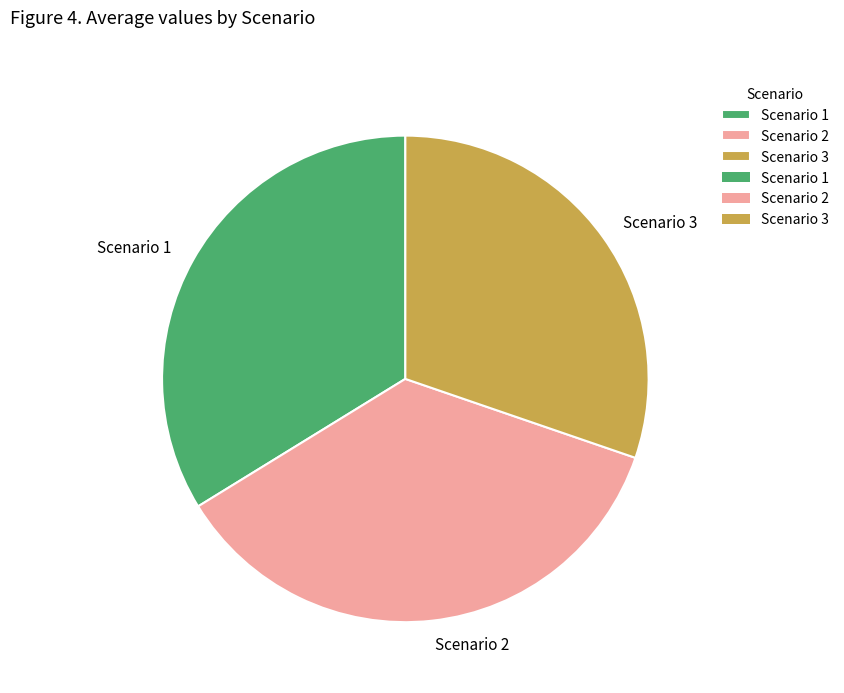

Which slice is the smallest?

Scenario 3